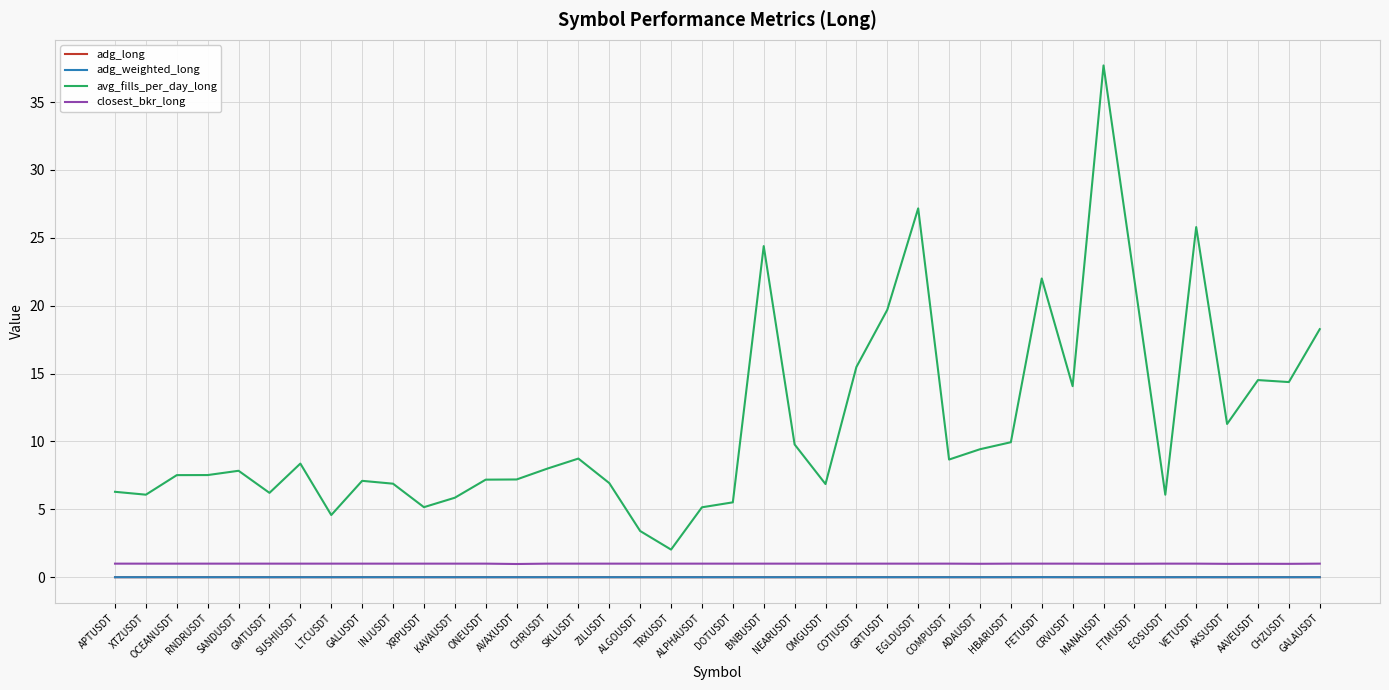

True or false: closest_bkr_long and adg_weighted_long cross at least once.

False